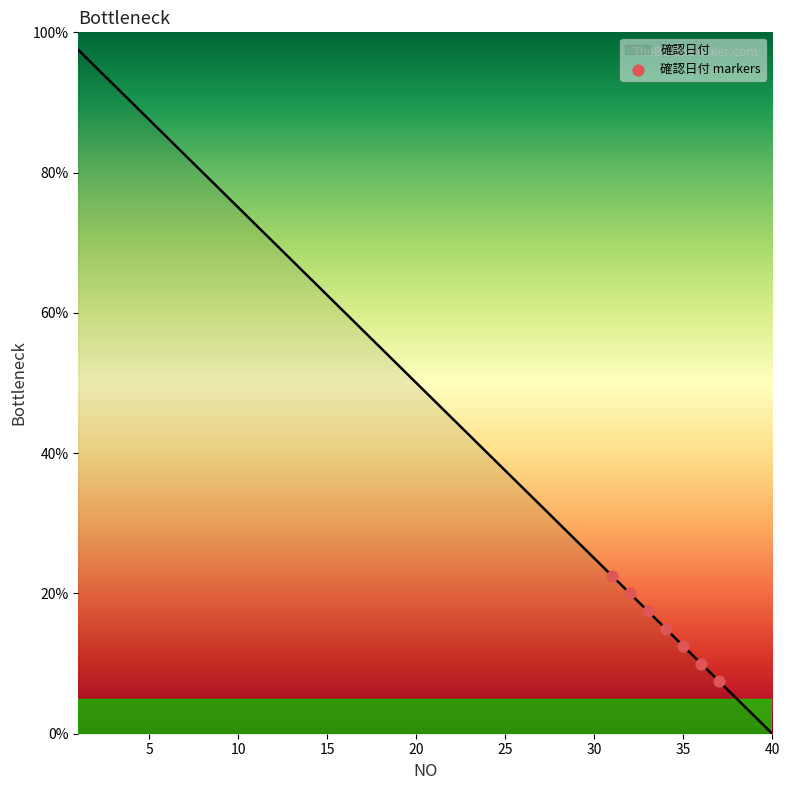

What is the maximum value shown in the chart?

97.5